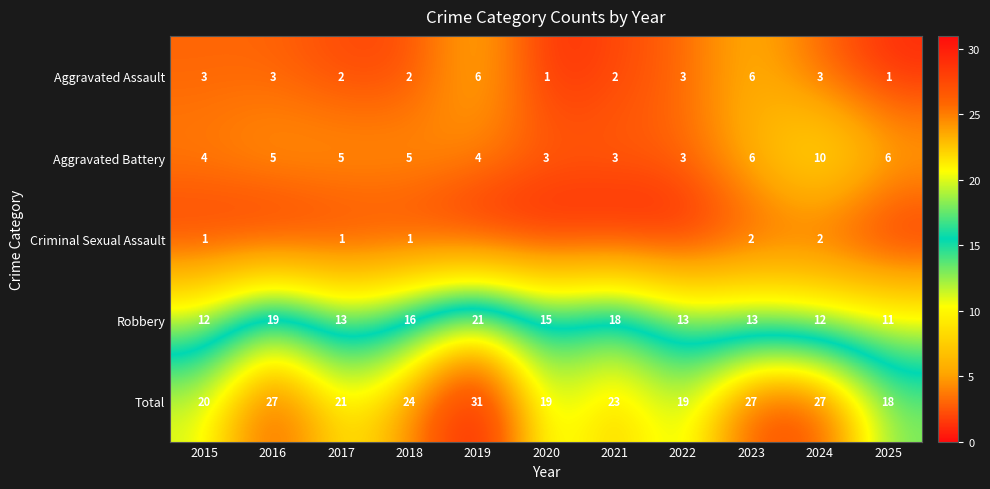

Count the number of data series in this chart.

5